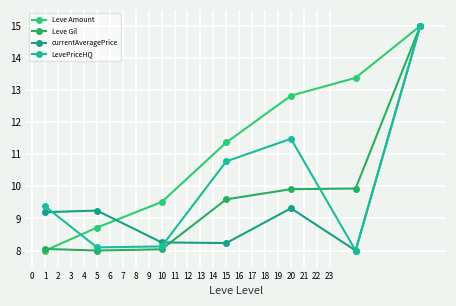

What is the value of the Leve Amount point at the 3rd from the left?

9.5